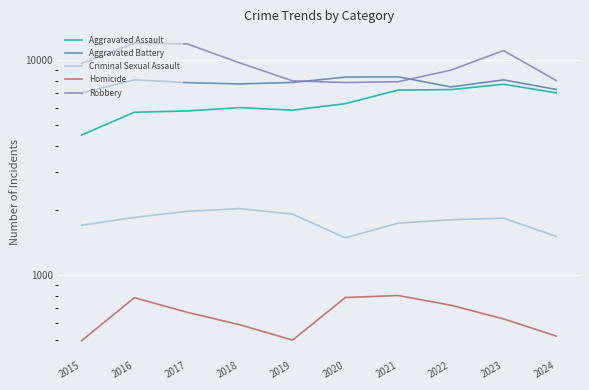

Which series has the largest range (max minus min)?

Robbery